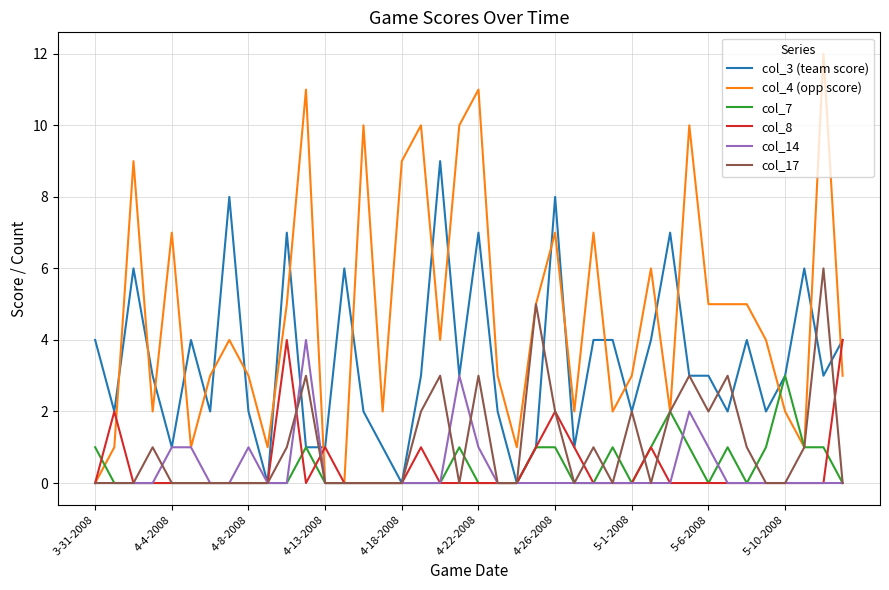

Which series has the largest total across all categories?

col_4 (opp score)